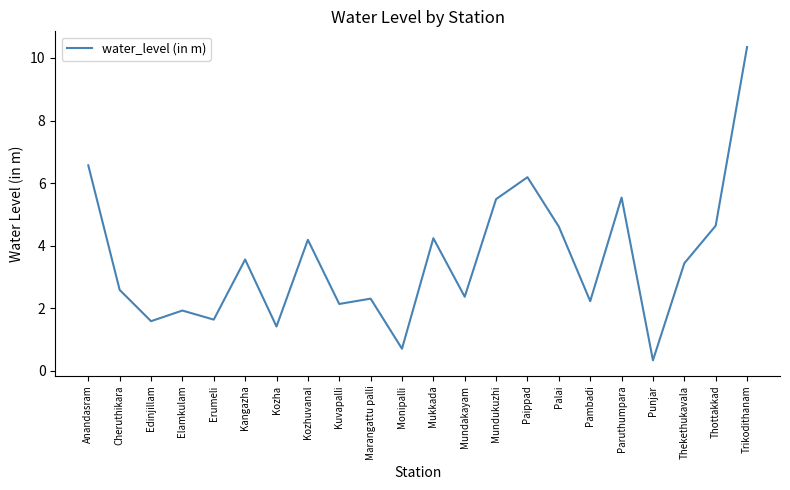

Count the number of categories in the chart.

22